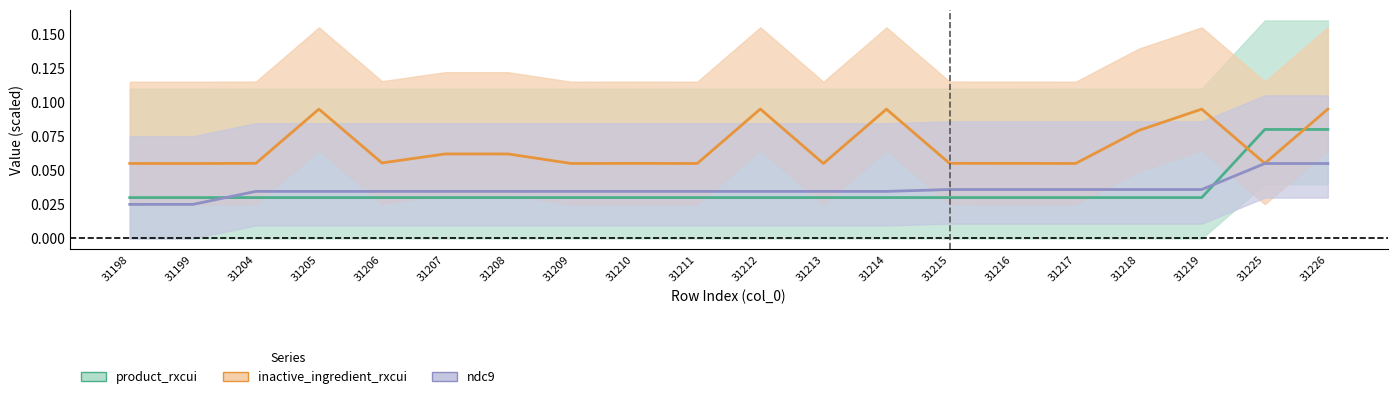

True or false: product_rxcui and ndc9 cross at least once.

True